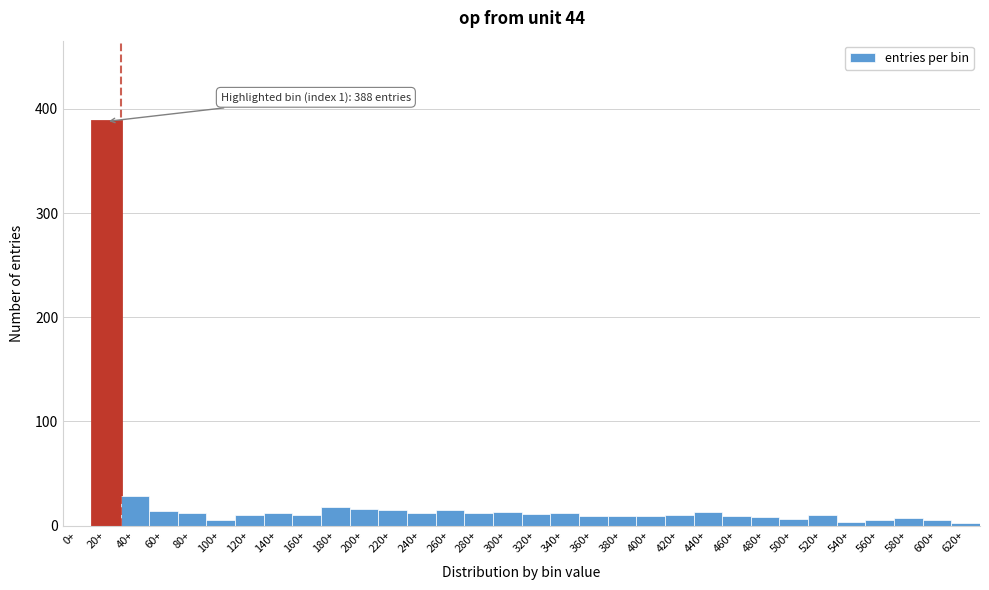

Read the value at 160+.

10